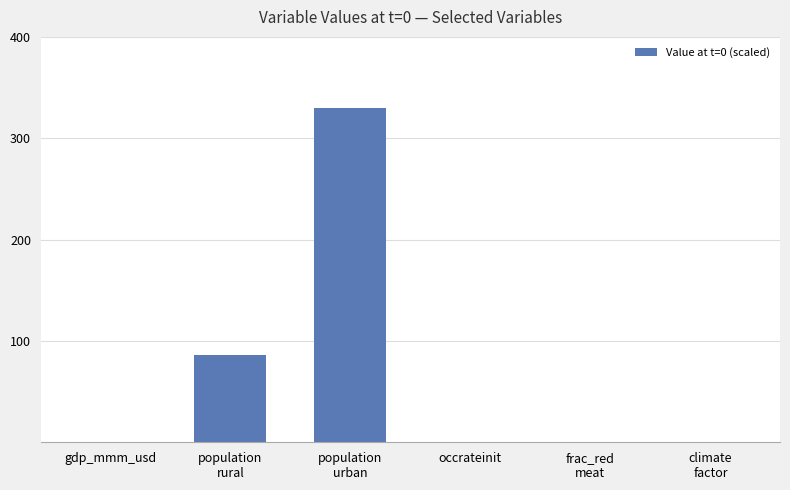

True or false: the data shows 0.0 at occrateinit.

True